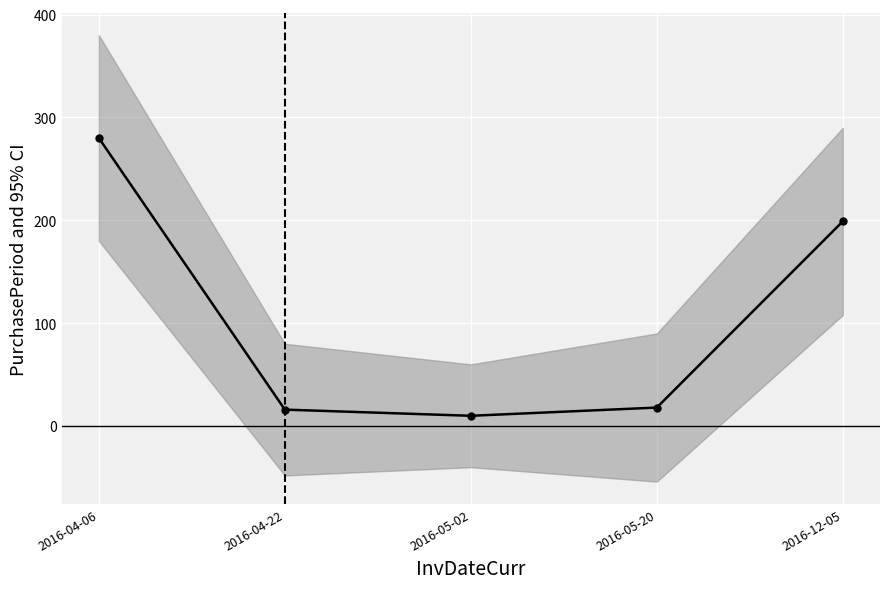

Reading left to right, list all the values displayed in this chart.

280	16	10	18	199